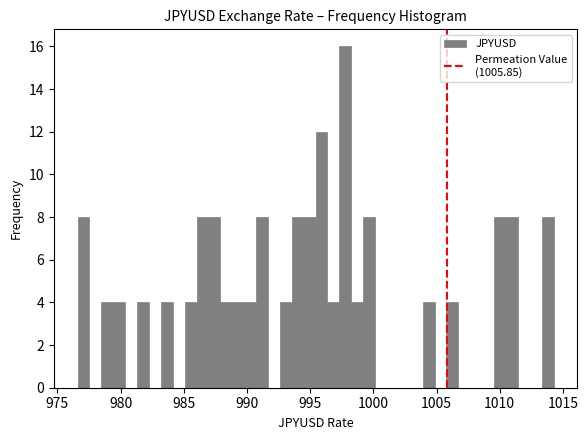

Around what value on the x-axis is the tallest bar? Give the approximate position of its centre, as read against the axis.

998.0